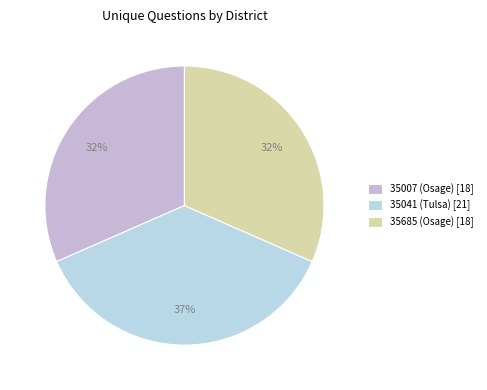

Is there any slice that represents more than half of the pie?

No